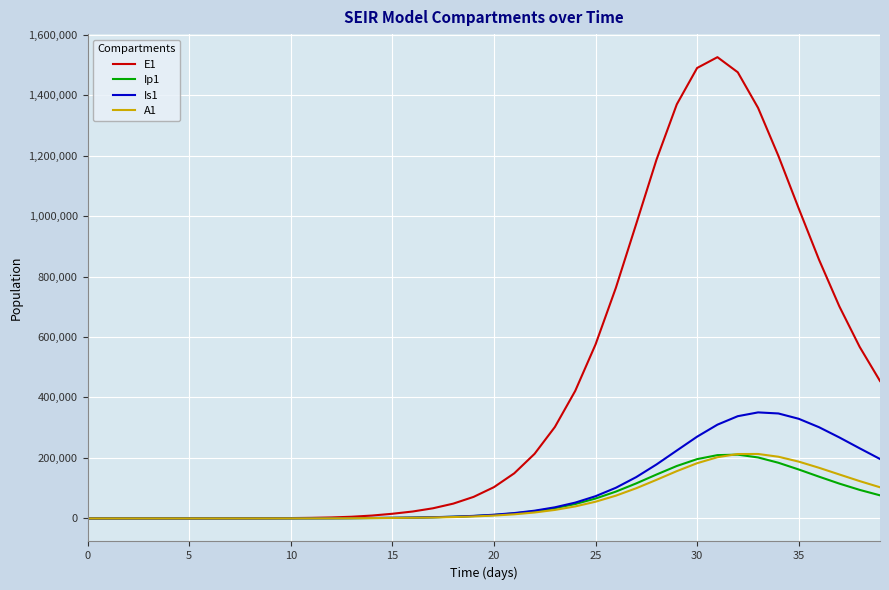

What are all the series names shown in the legend?

E1, Ip1, Is1, A1